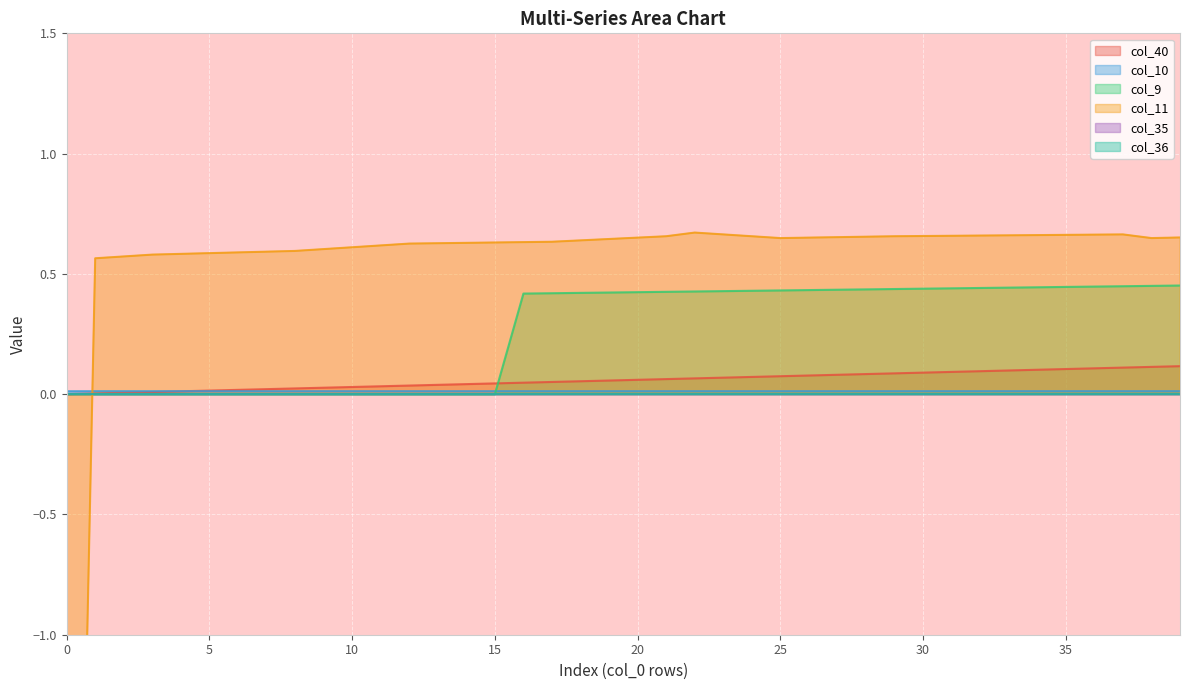

Which series has the largest total across all categories?

col_11